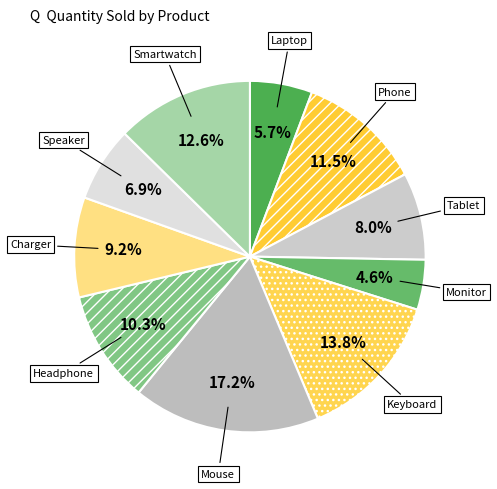

Rank the categories by value from highest to lowest.

Mouse, Keyboard, Smartwatch, Phone, Headphone, Charger, Tablet, Speaker, Laptop, Monitor